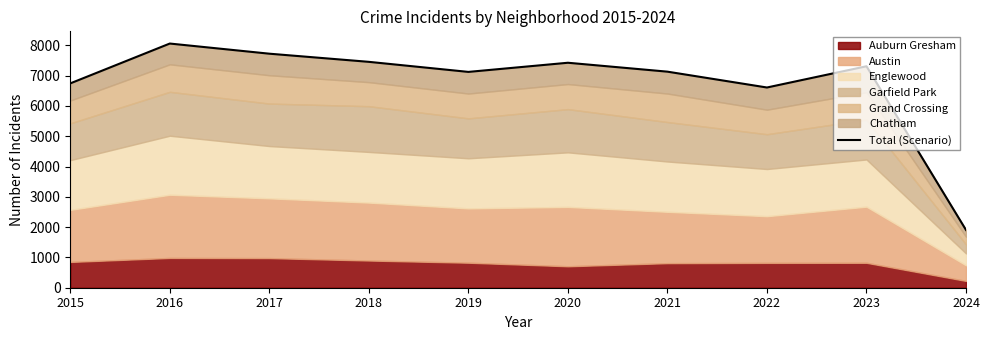

What is the ratio of the value at 2021 to the value at 2023?

1.0